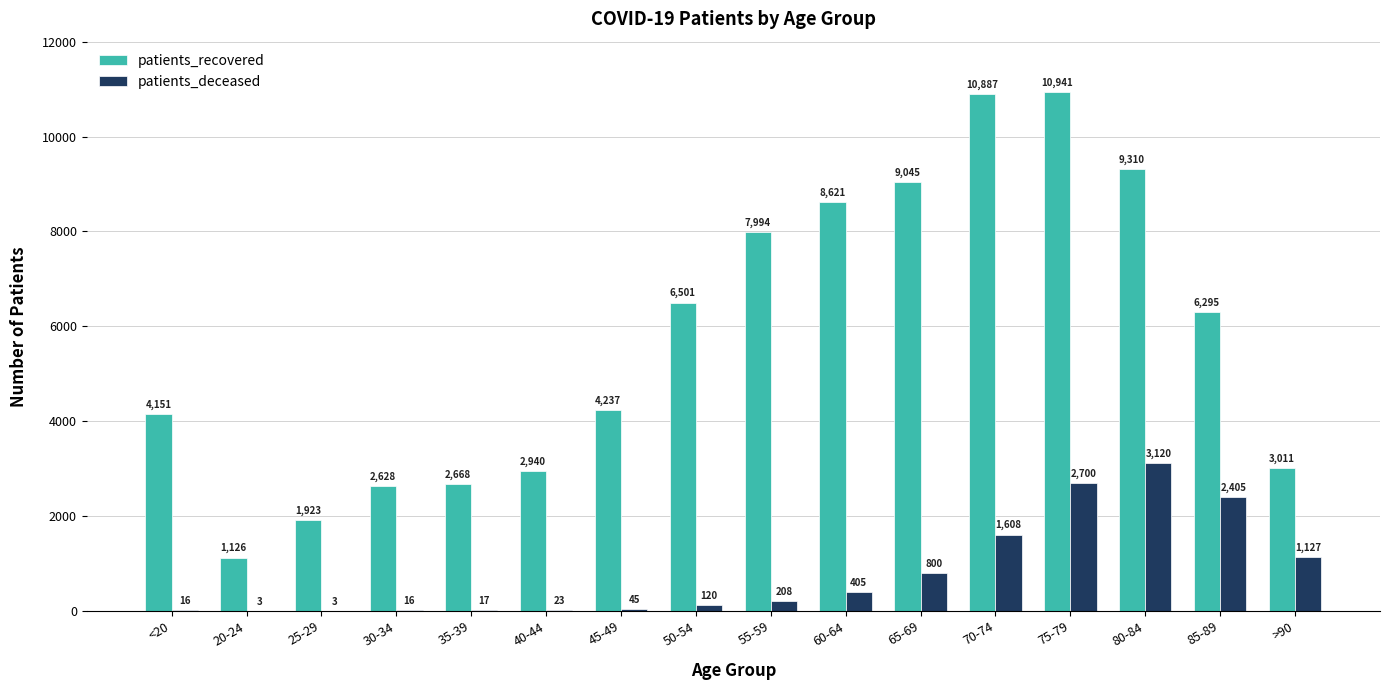

True or false: patients_recovered has a value of 2628 at 30-34.

True